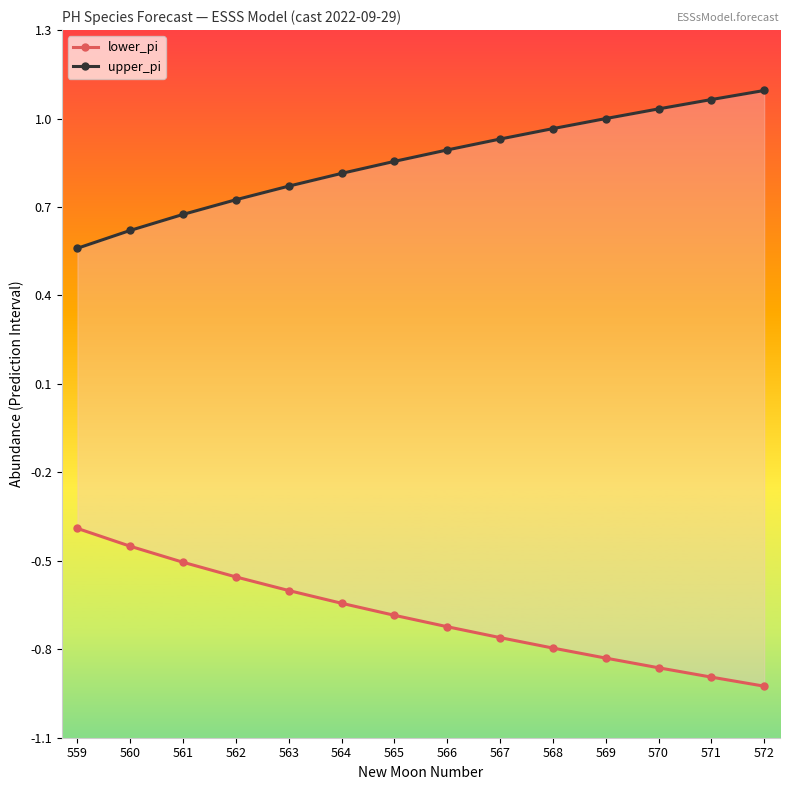

Which series has the largest total across all categories?

upper_pi